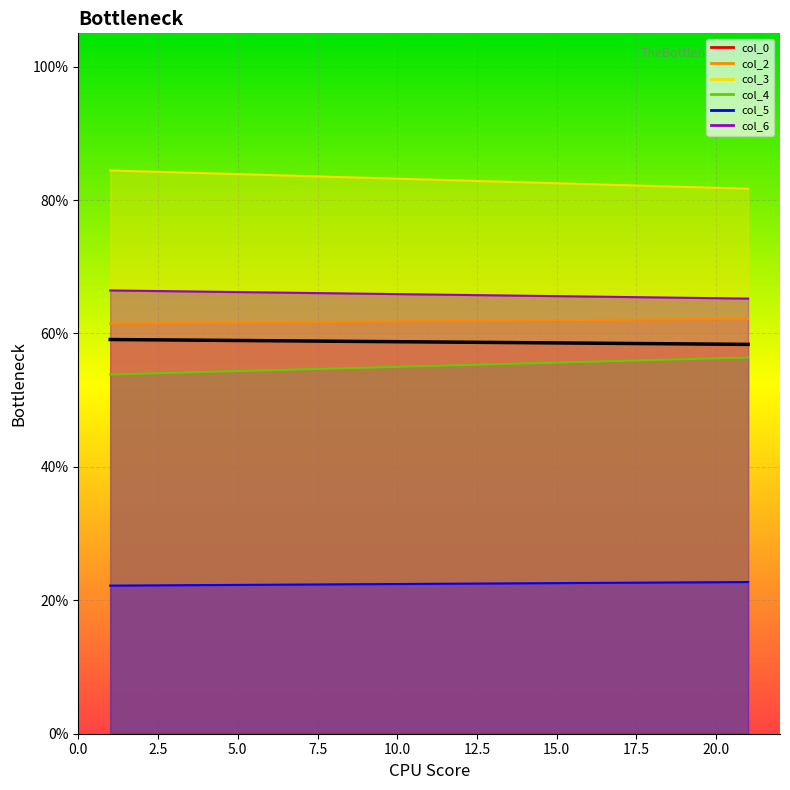

Reading left to right, list all the values displayed in this chart.

col_0: 59.1	58.4
col_2: 61.5	62.2
col_3: 84.4	81.7
col_4: 53.9	56.4
col_5: 22.2	22.7
col_6: 66.5	65.2